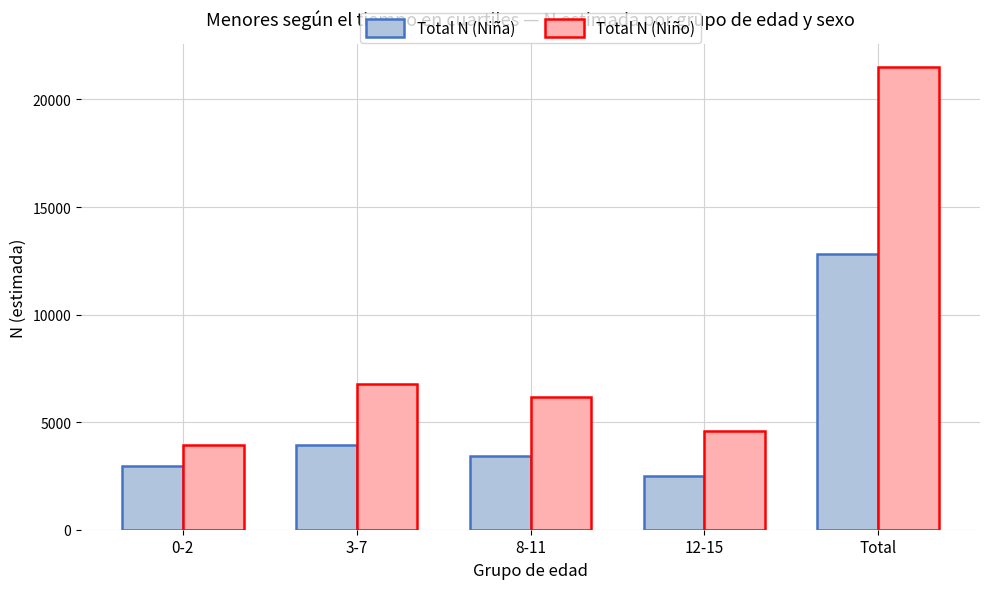

Reading left to right, extract all data points from this chart.

Total N (Niña): 0-2=2949	3-7=3945	8-11=3427	12-15=2479	Total=12800
Total N (Niño): 0-2=3944	3-7=6782	8-11=6151	12-15=4612	Total=21488